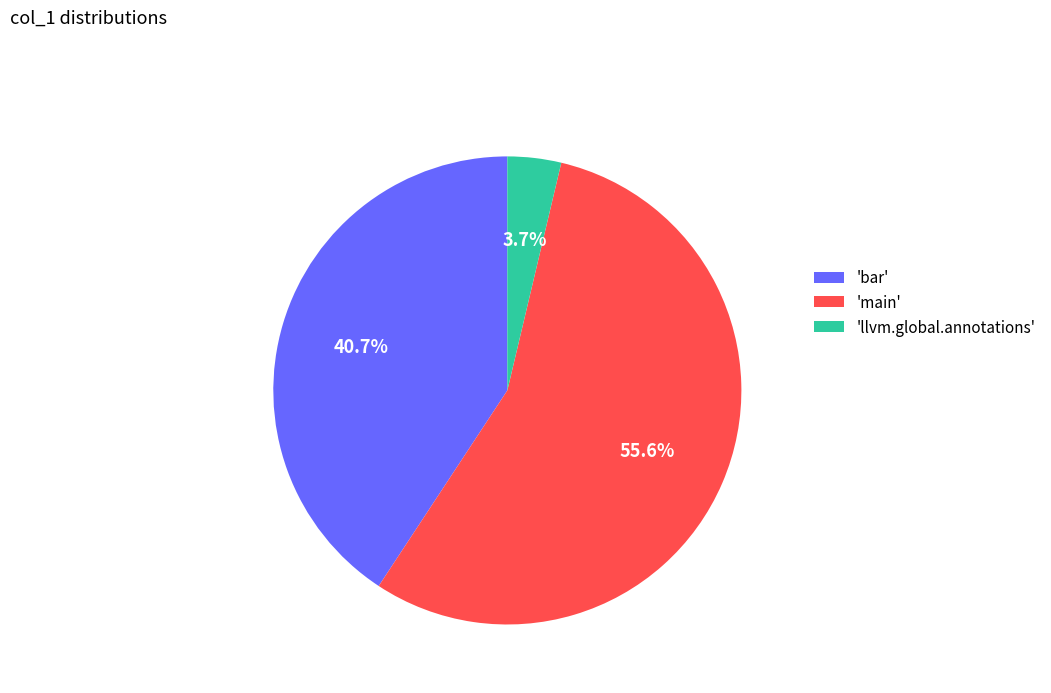

Is there any slice that represents more than half of the pie?

Yes